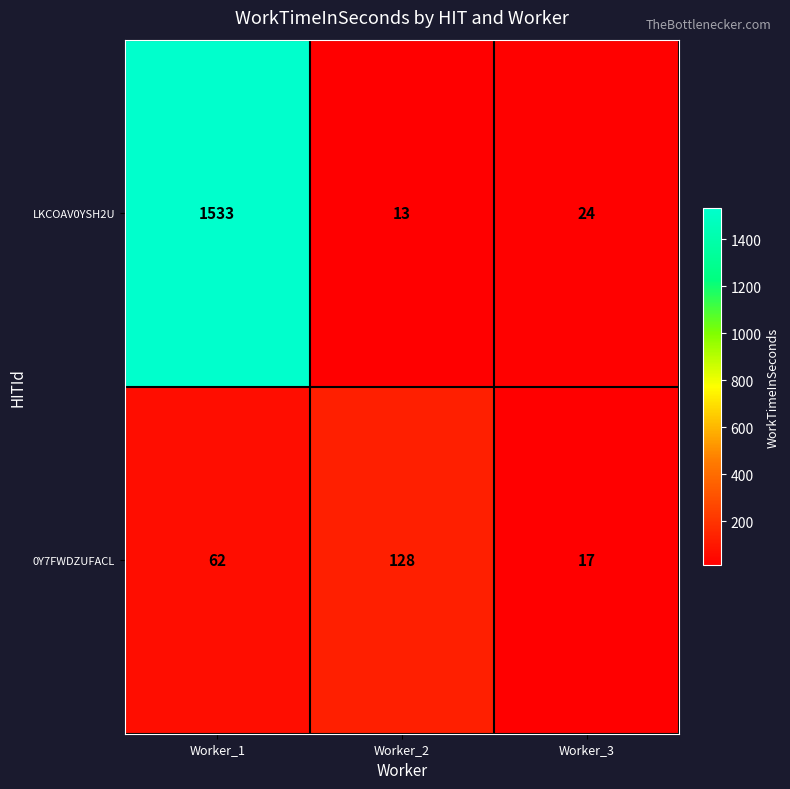

What is the spread (max minus min) of values at Worker_3?

7